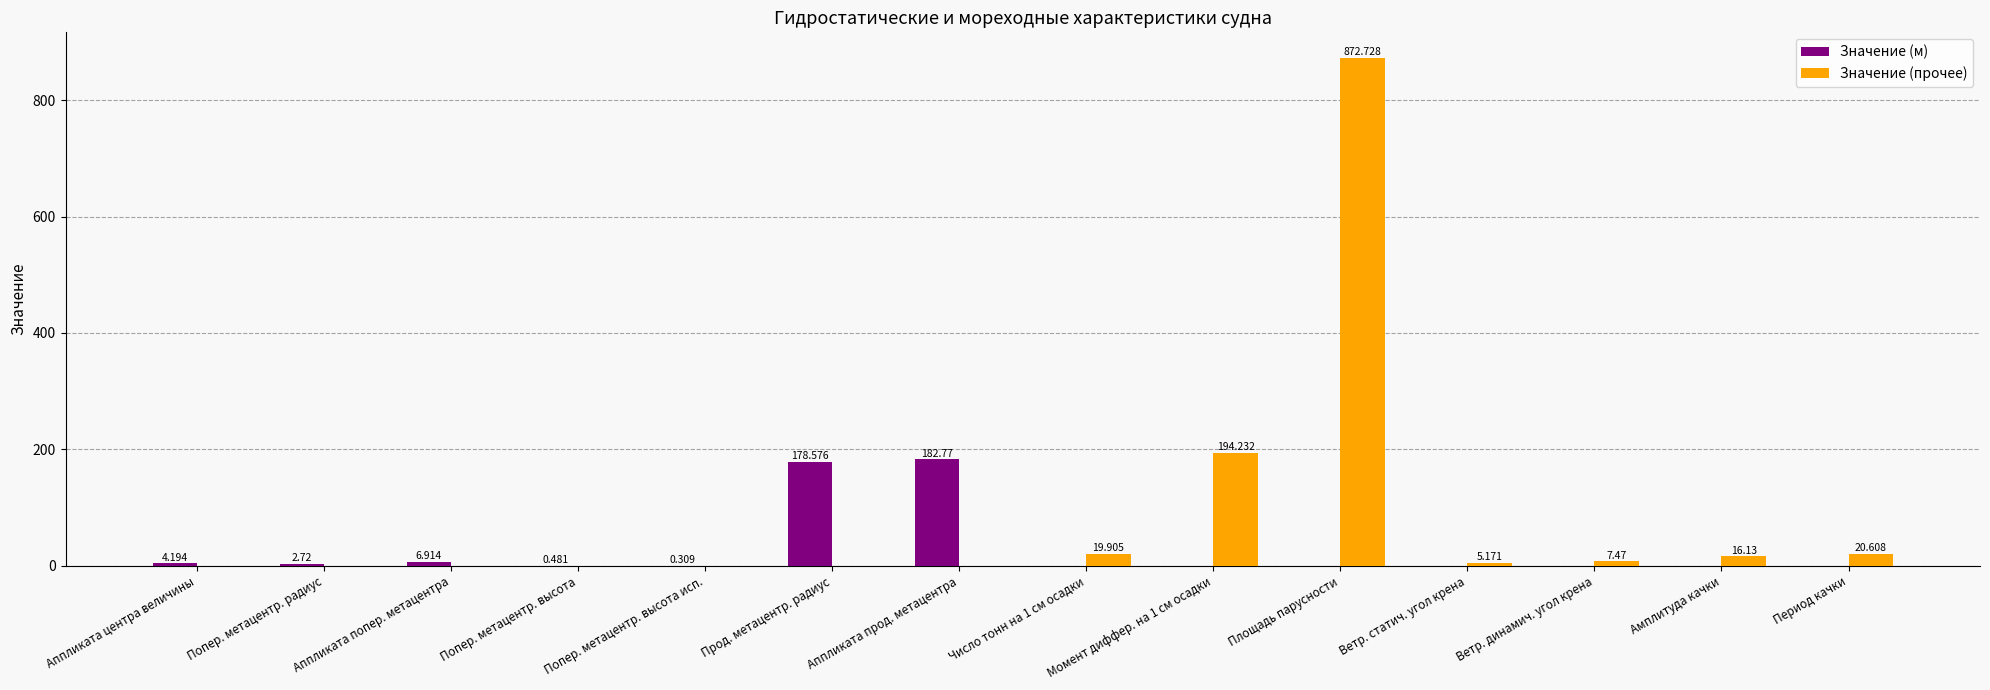

Which category has the highest value across all series?

Площадь парусности